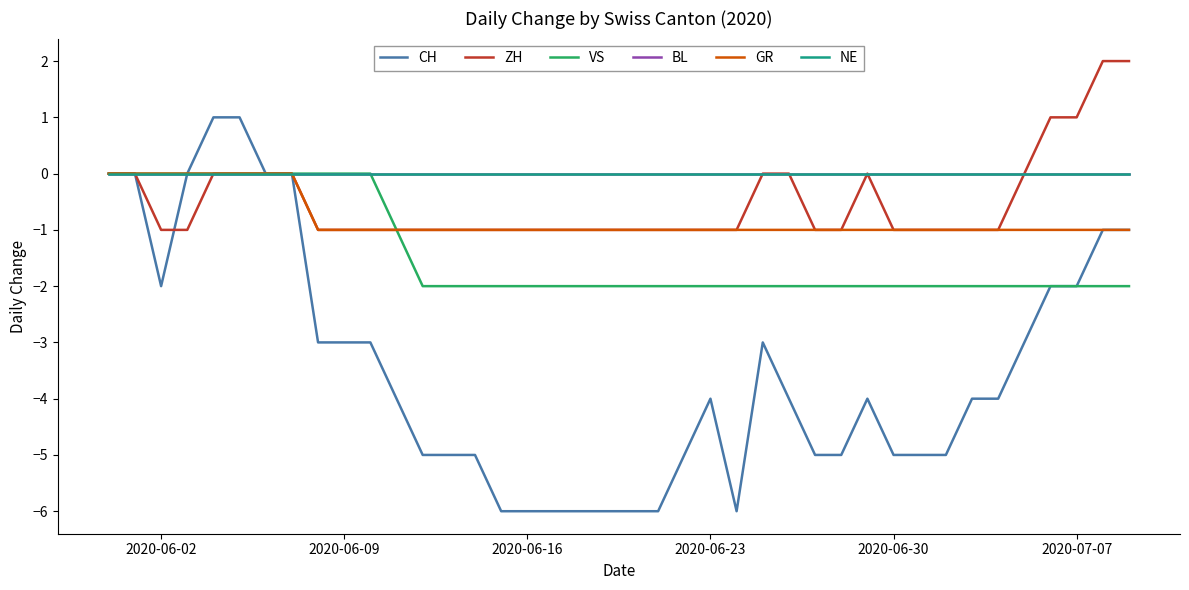

What is the difference between the second highest and second lowest values in the CH series?

7